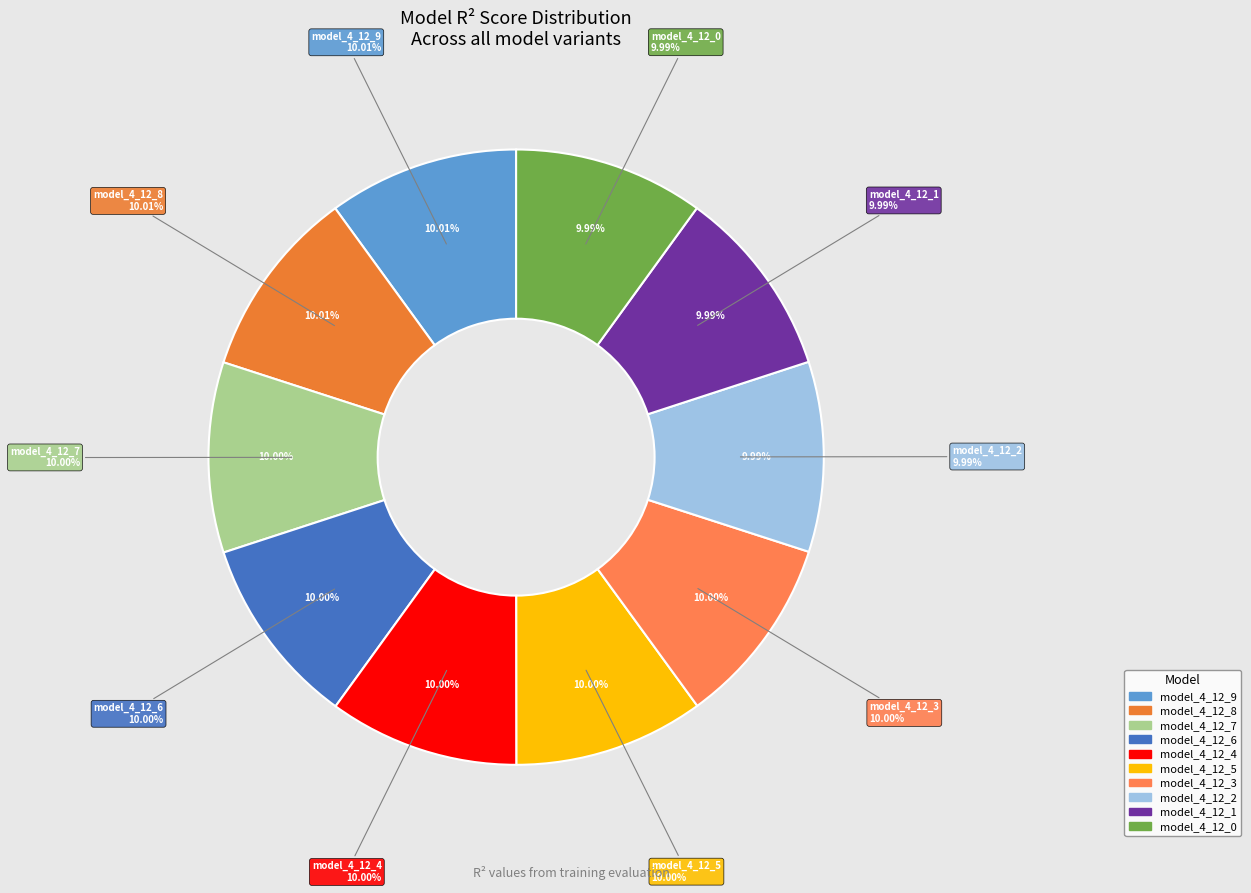

To the nearest percent, what portion does model_4_12_6 represent?

10%